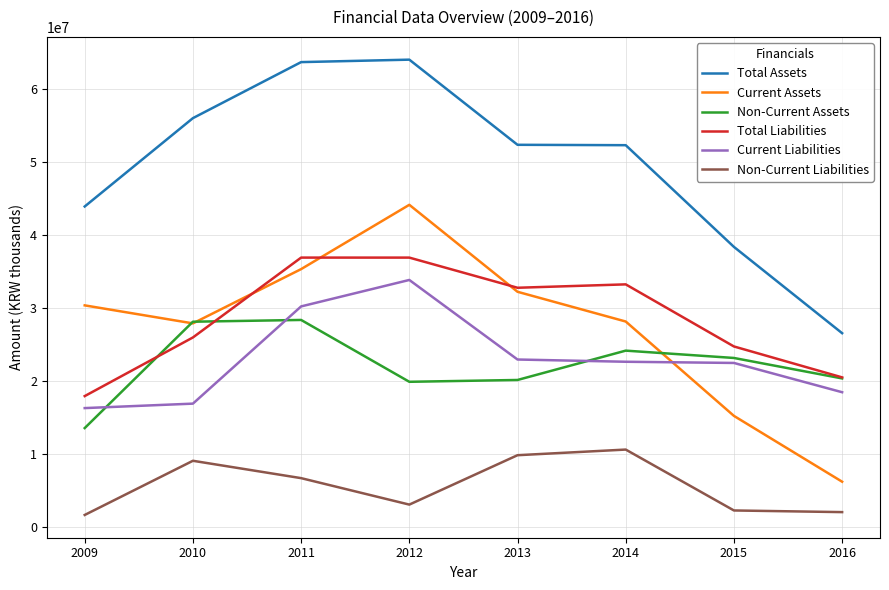

How many distinct data groups are displayed?

6